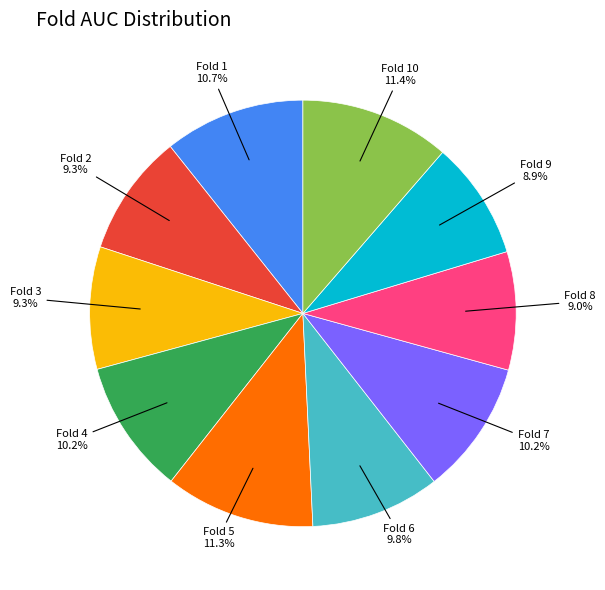

Is there a majority slice in this chart?

No